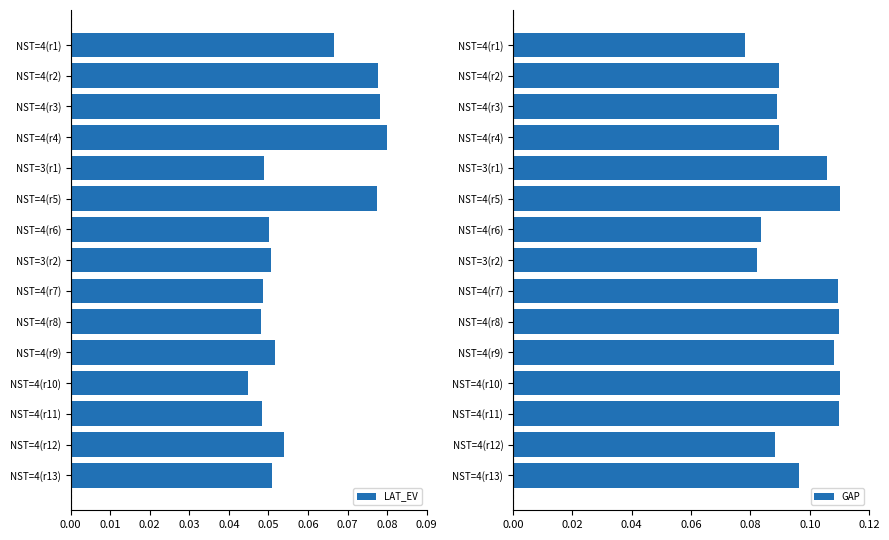

Which series has the widest spread of values?

LAT_EV